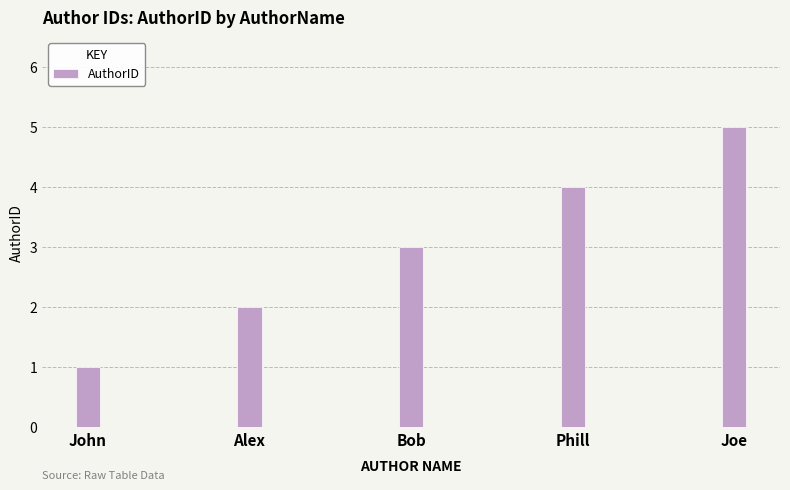

The chart shows a value of 3 at Bob. True or false?

True